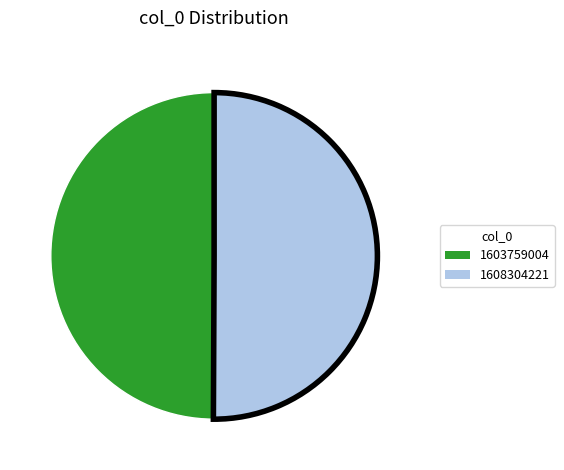

Approximately how many times larger is the value at 1608304221 compared to 1603759004?

1.0